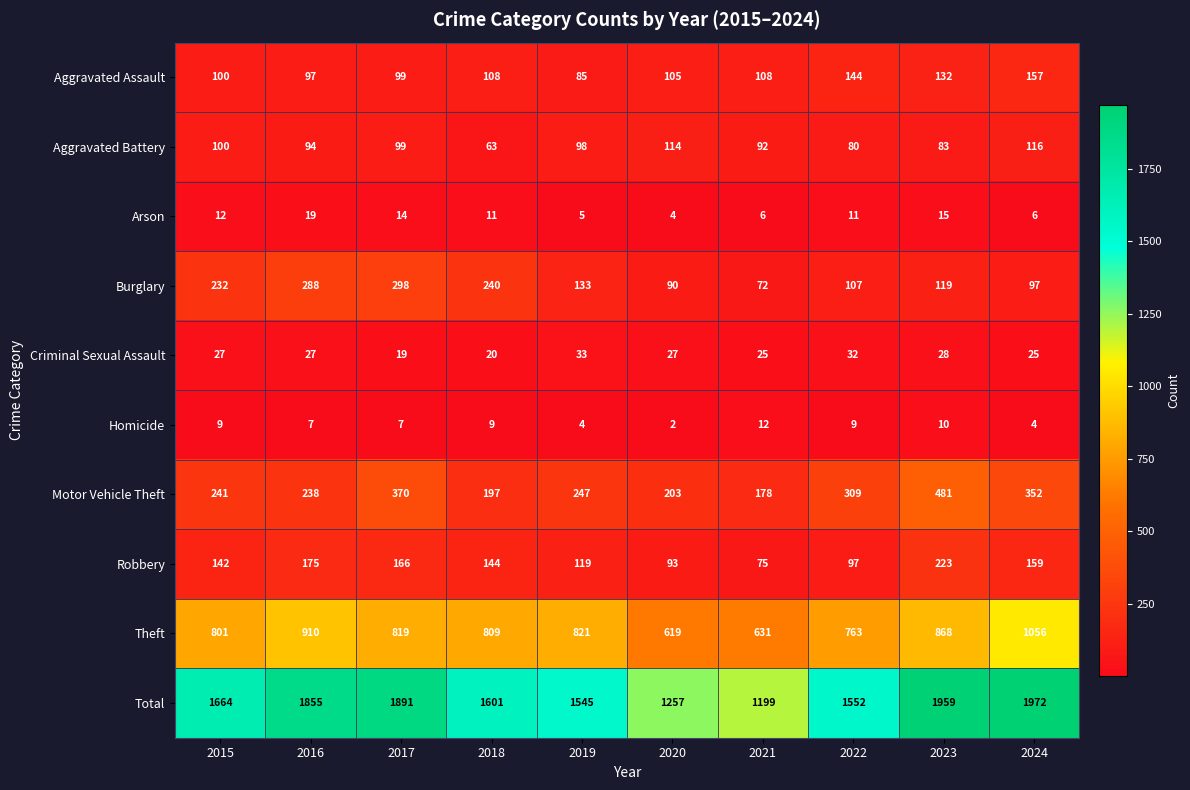

What is the sum of all Aggravated Battery values?

939